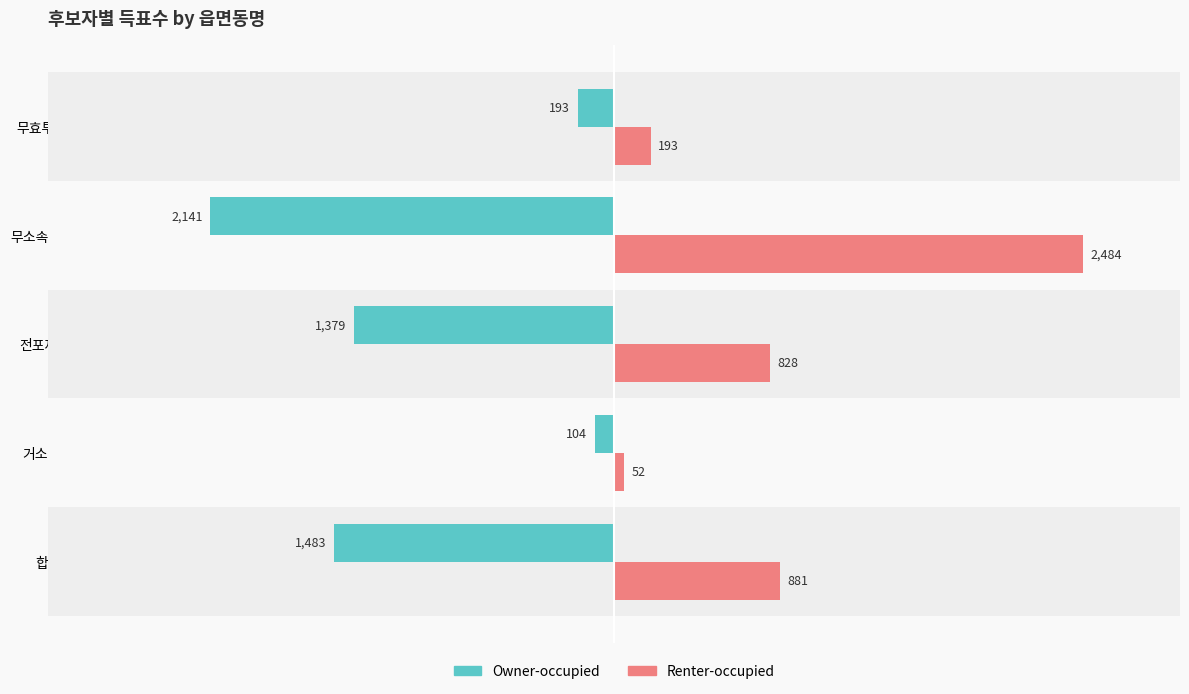

Is it true that Owner-occupied equals -1379 at 전포제2동?

True